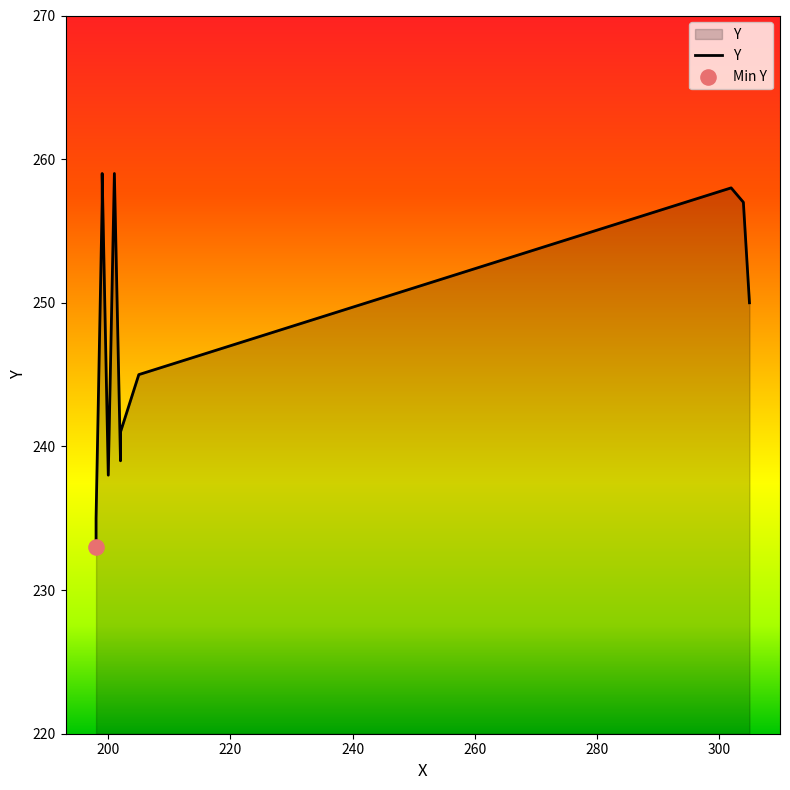

Which has a higher value, 180 or 260?

260